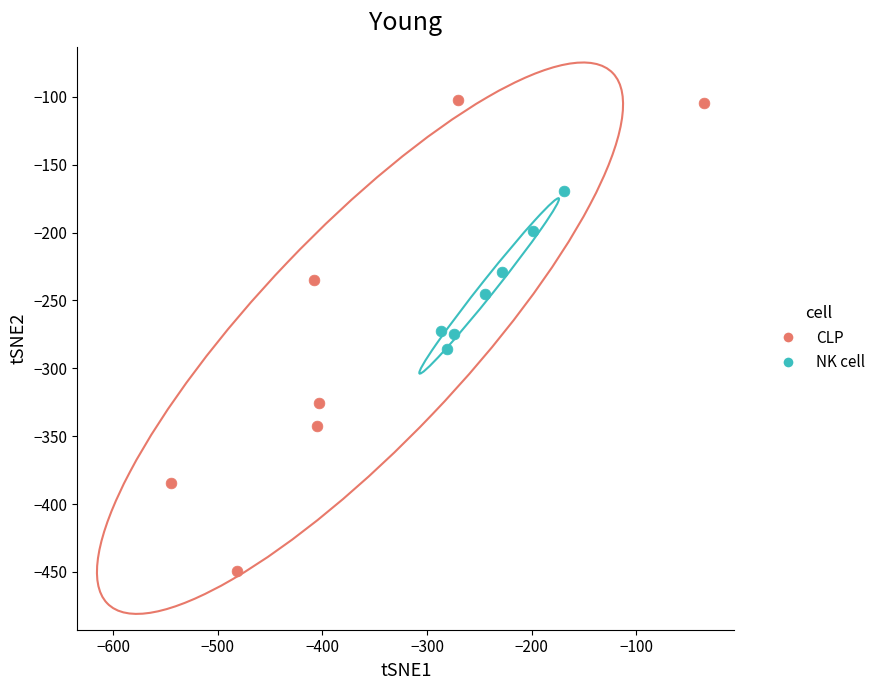

Which series reaches the maximum Y coordinate?

CLP